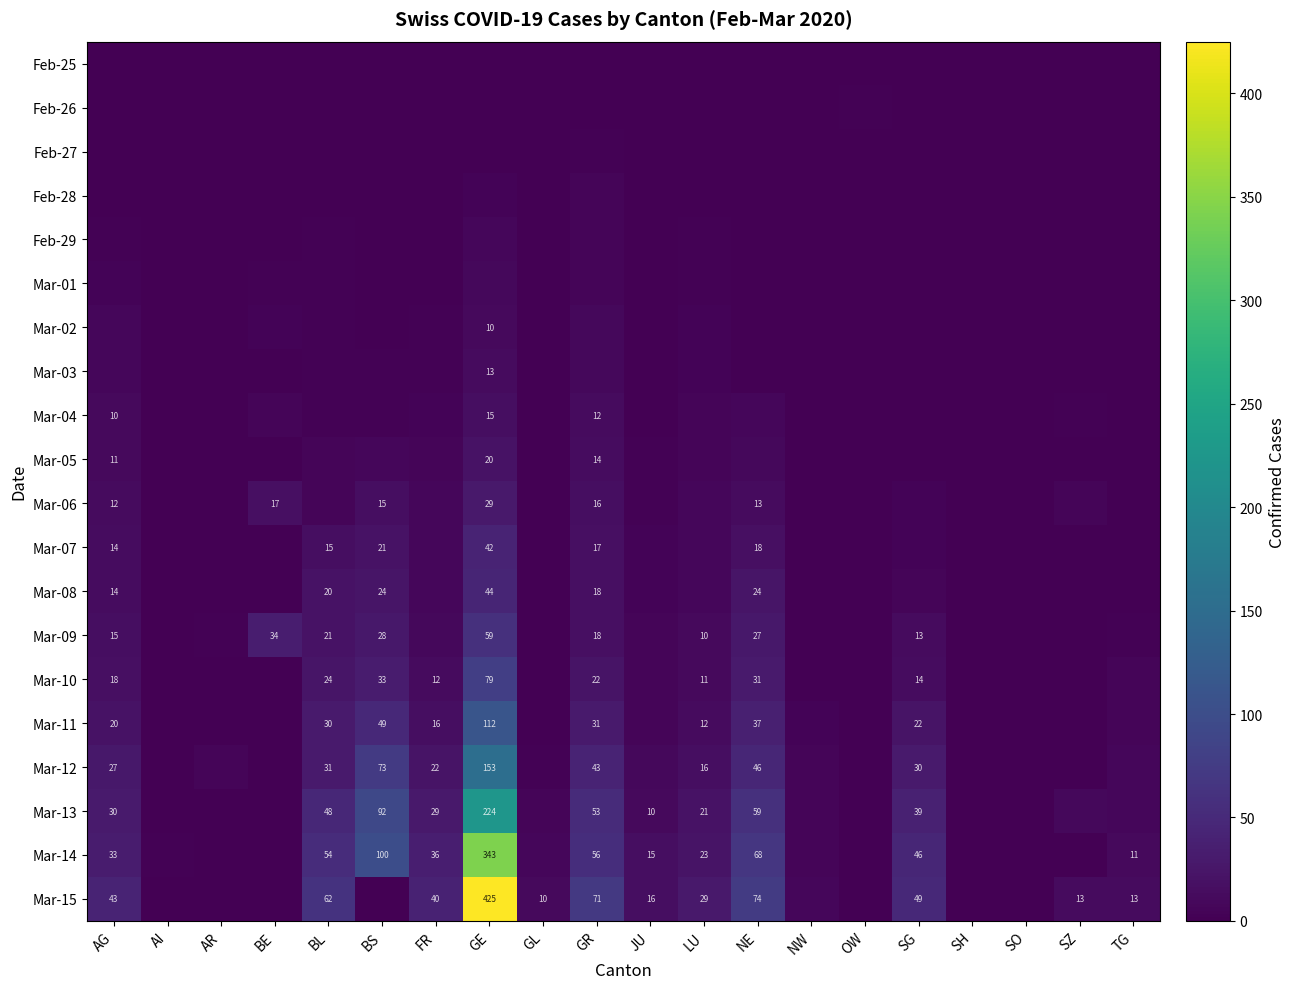

The Mar-10 series shows 9 at BS. True or false?

False